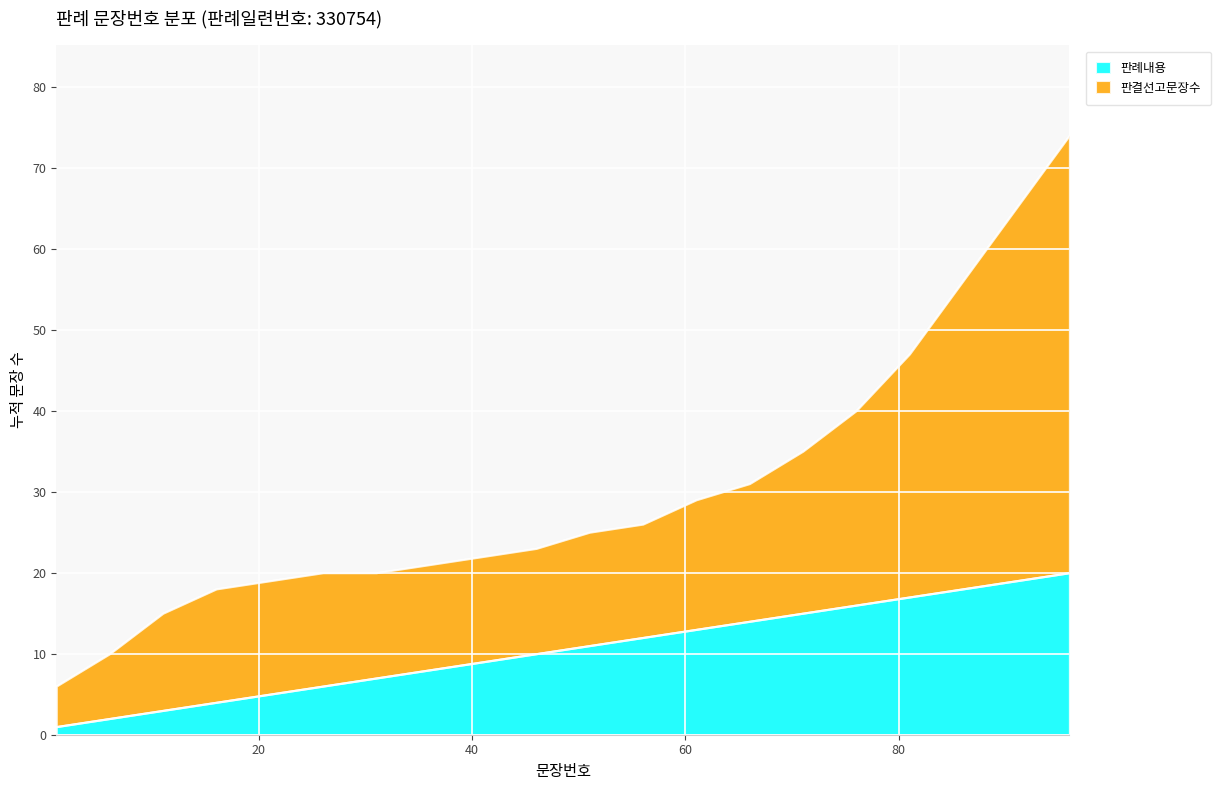

Is it true that 판결선고문장수 equals 18 at 16?

True